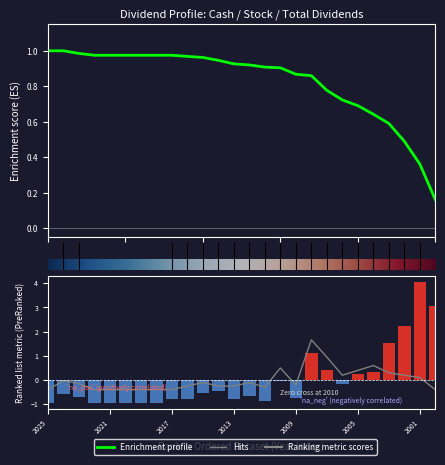

What is the approximate value of 合计 at 2008?

1.1